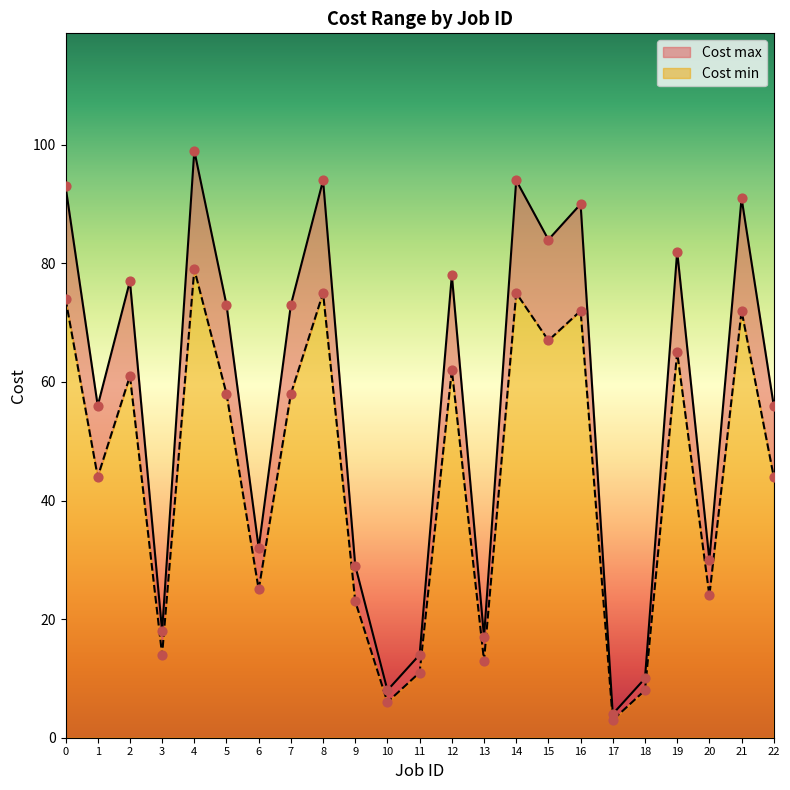

Which series has the largest total across all categories?

Cost max